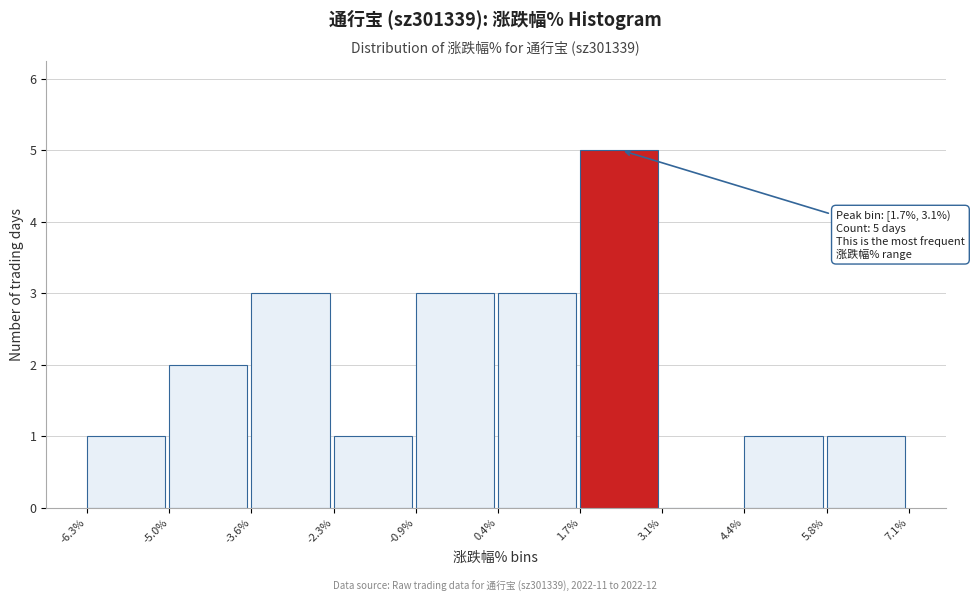

Over which range of the x-axis is the bar tallest?

1.7% to 3.1%